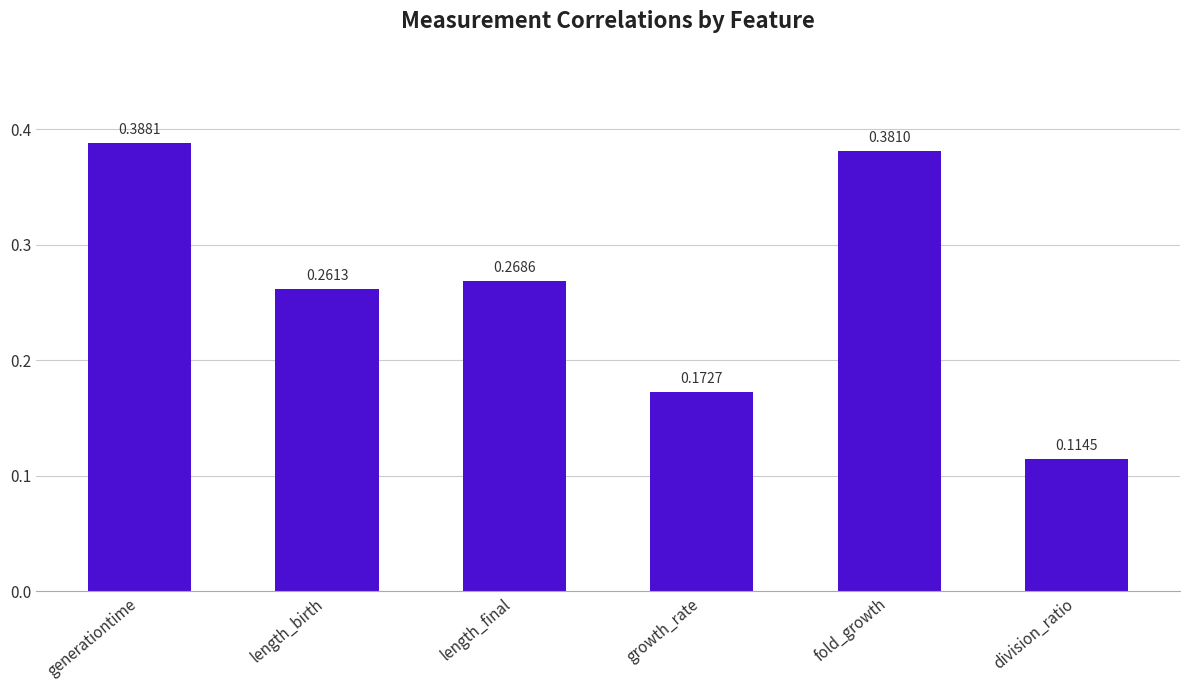

What is the sum of all values?

1.6